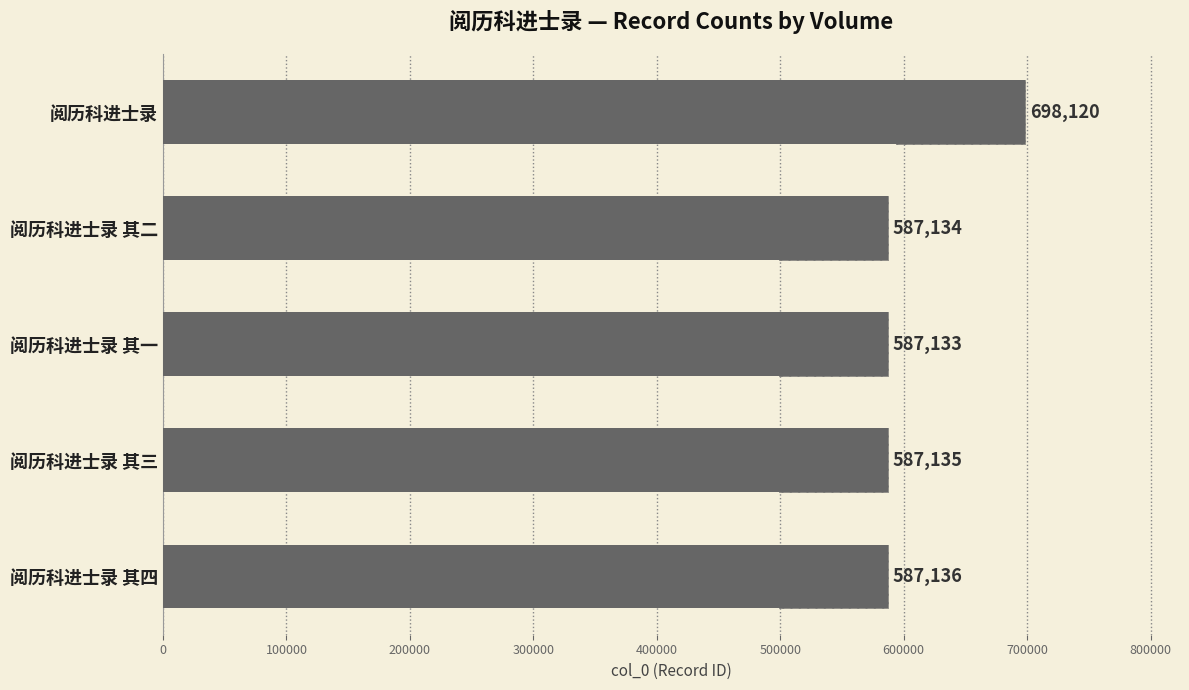

Does the chart contain stacked bars?

No